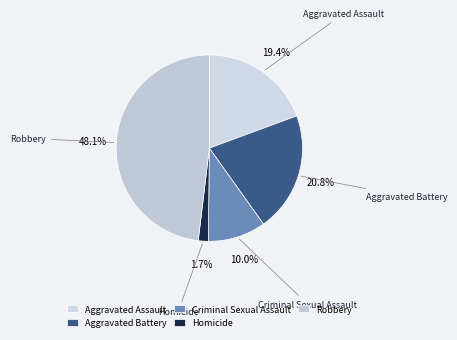

To the nearest percent, what portion does Aggravated Assault represent?

19%